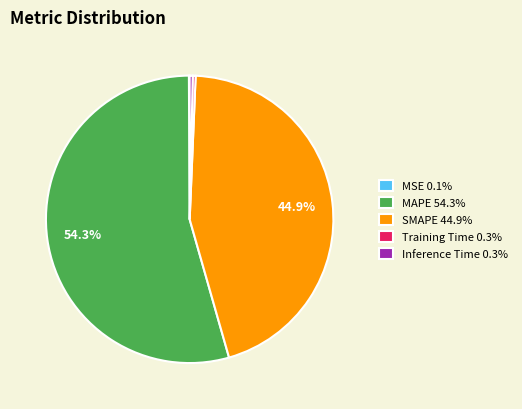

Which slice represents more than half of the pie?

MAPE